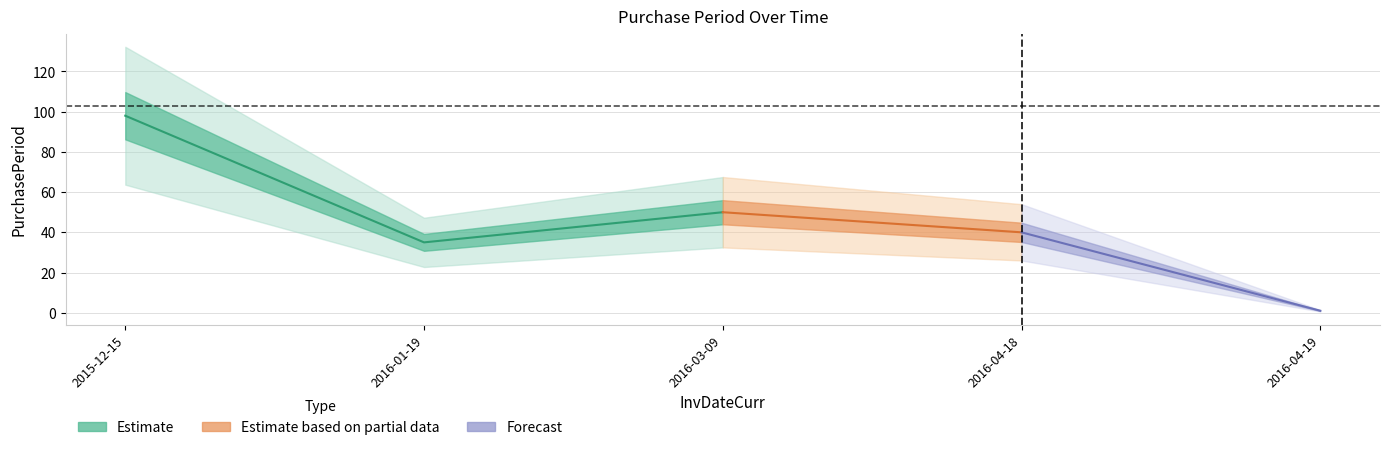

True or false: the data shows 40 at 2016-04-18.

True